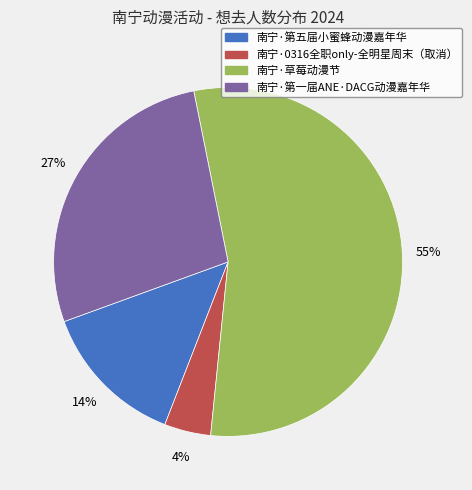

Count the number of slices in the pie.

4